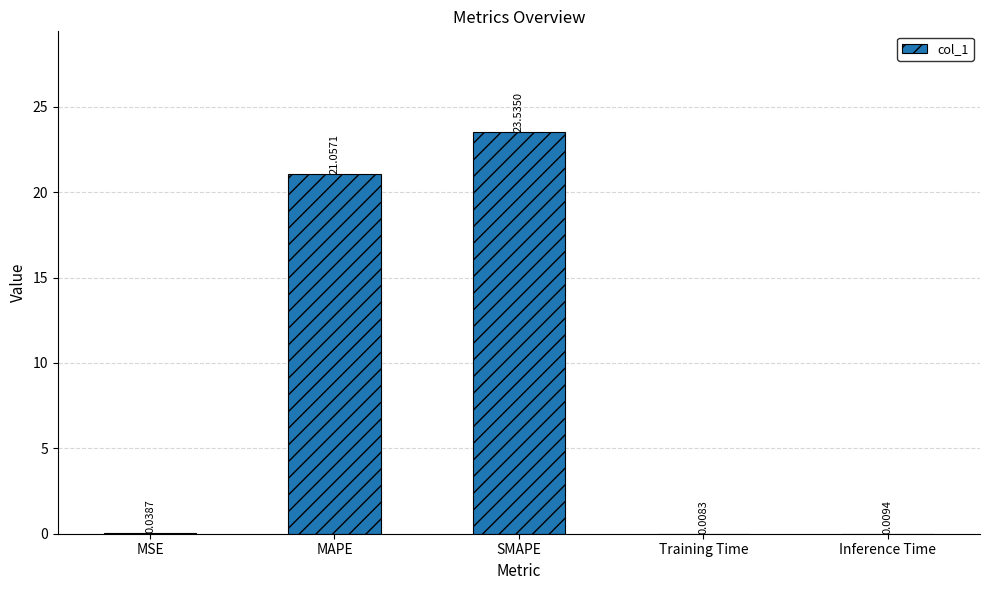

The value at SMAPE is 23.5. True or false?

True